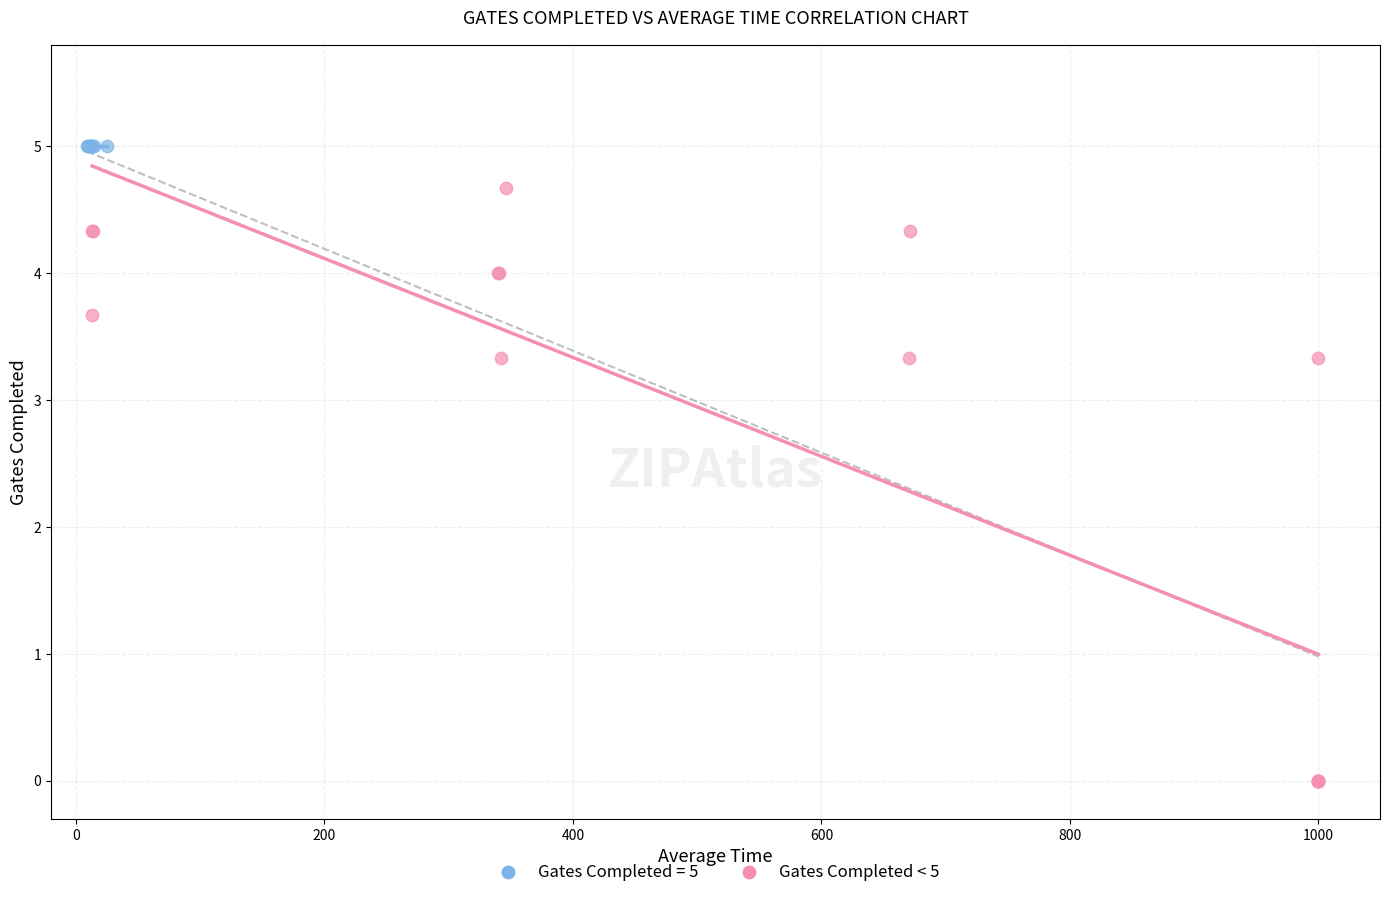

Which series reaches the minimum Y coordinate?

Gates Completed < 5